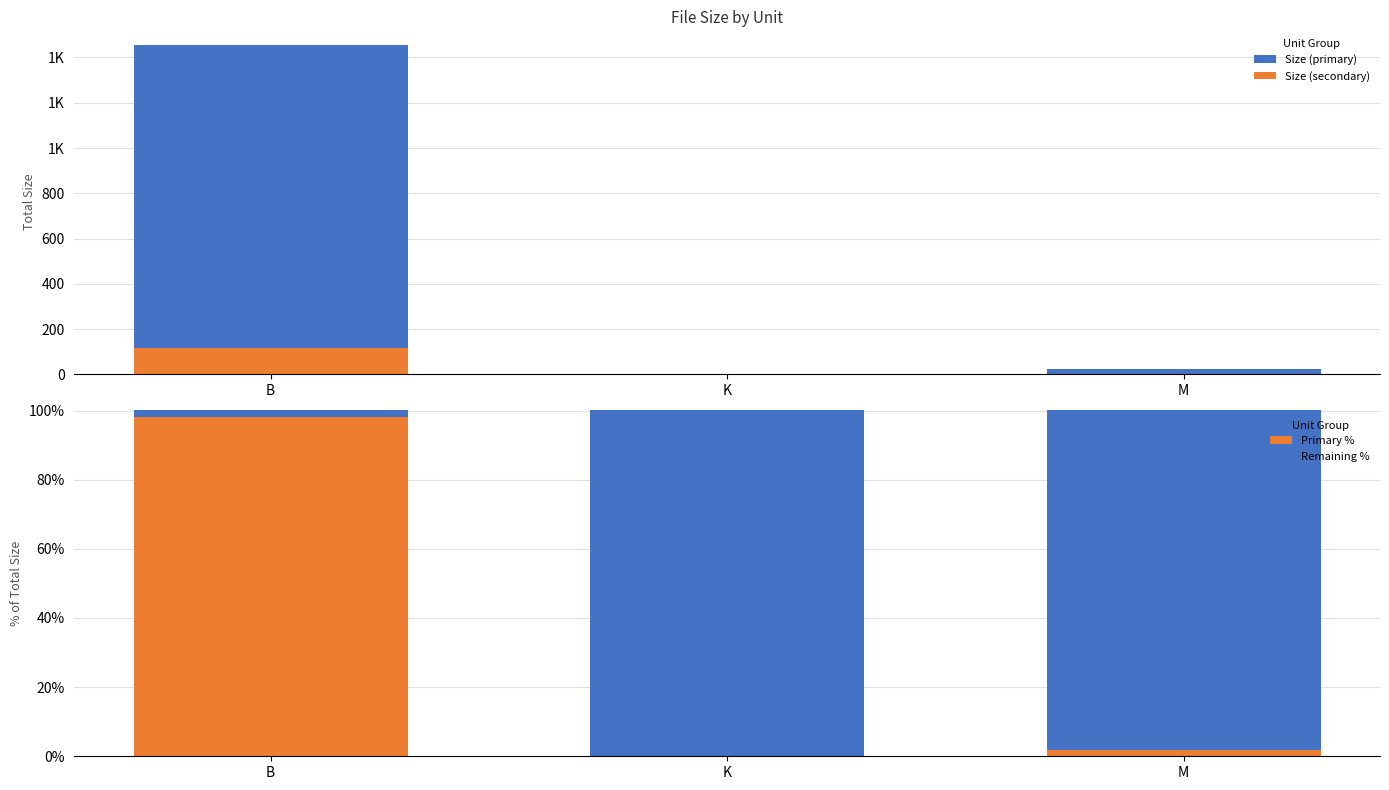

Reading left to right, list all the values displayed in this chart.

Size (primary): 1455.0	2.4	24.9
Size (secondary): 116.4	0.2	2.0
Primary %: 98.2	0.2	1.7
Remaining %: 1.8	99.8	98.3